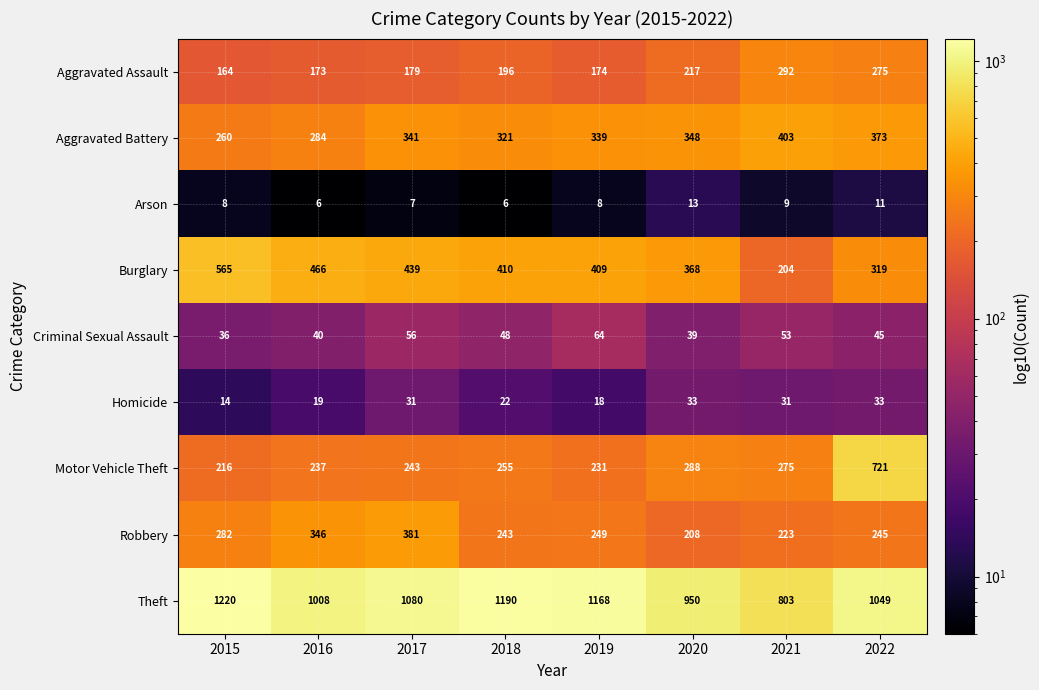

What is the sum of the Motor Vehicle Theft values at 2020 and 2022?

1009